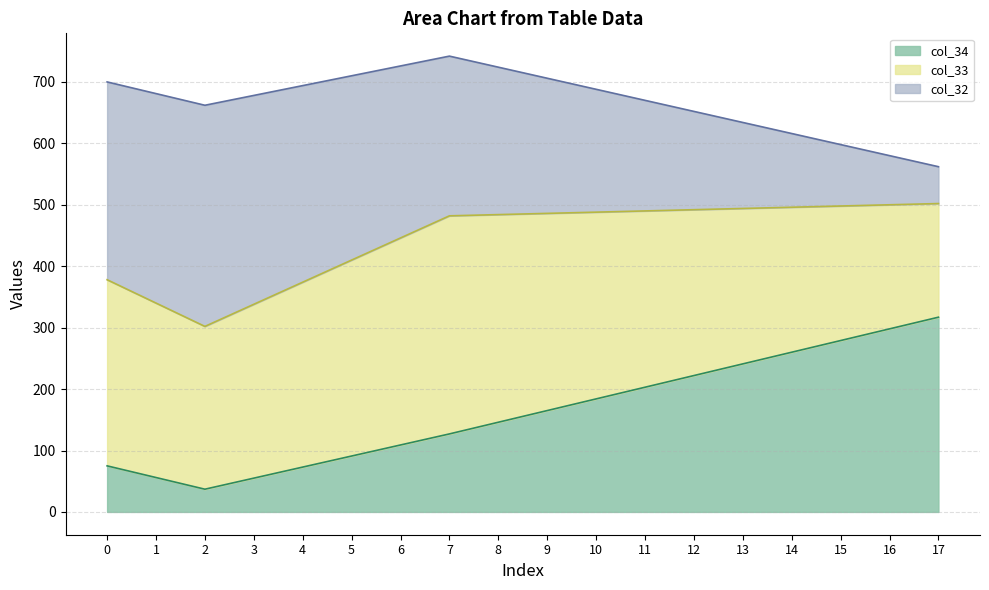

True or false: col_34 and col_33 cross at least once.

False